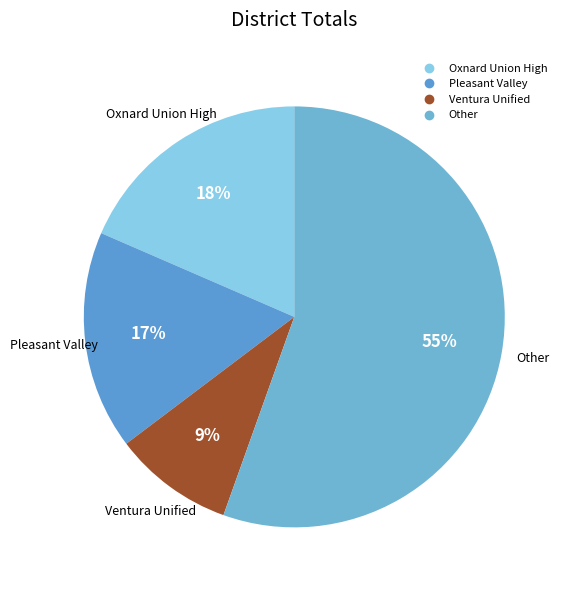

To the nearest percent, what is the average slice percentage?

25%